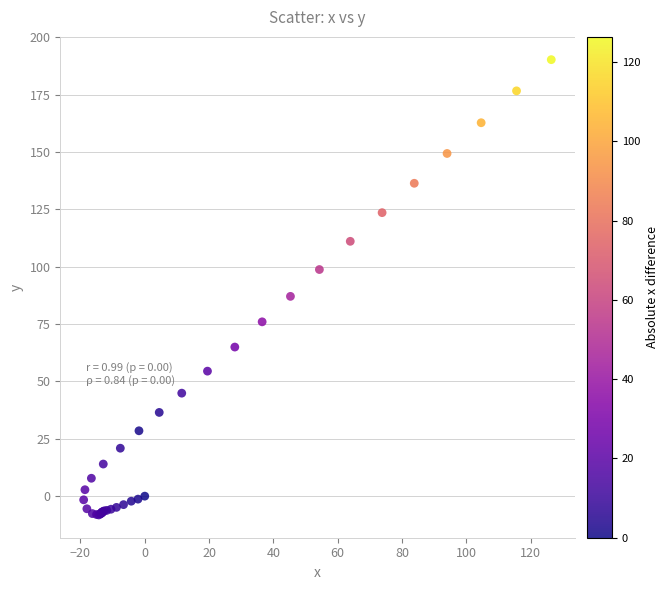

What Y value in the scatter plot is closest to 91?

87.1